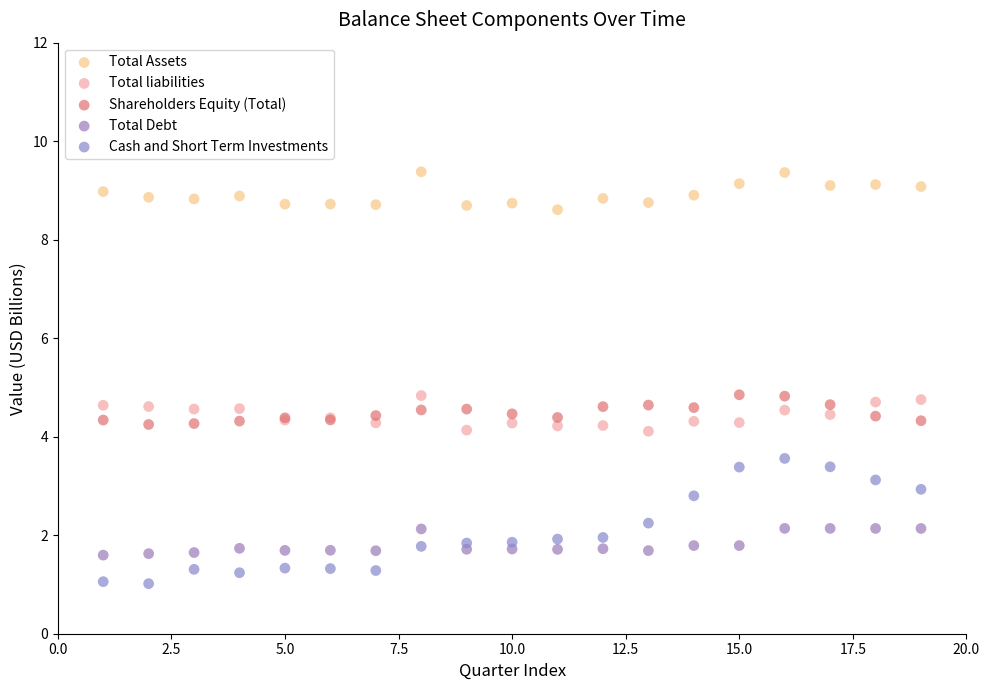

Which series contains the highest Y value?

Total Assets